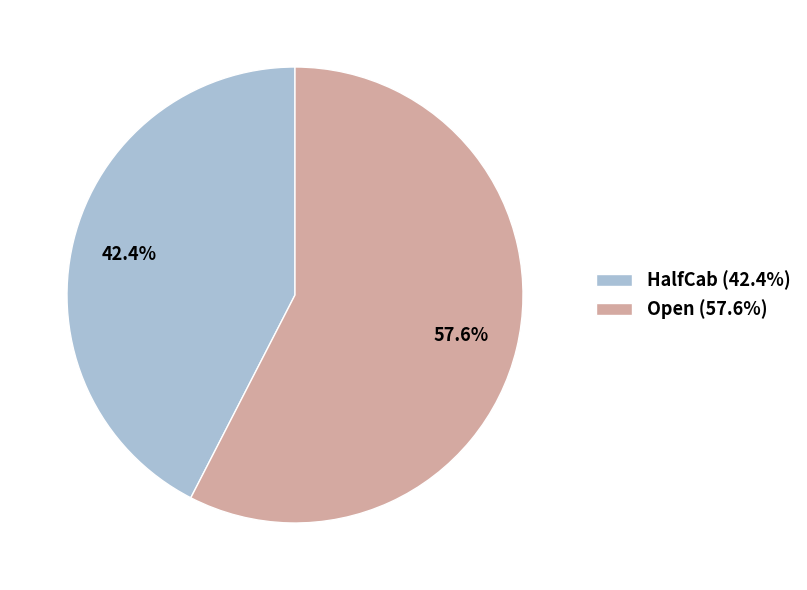

How much of the chart is everything except Open?

42.4%